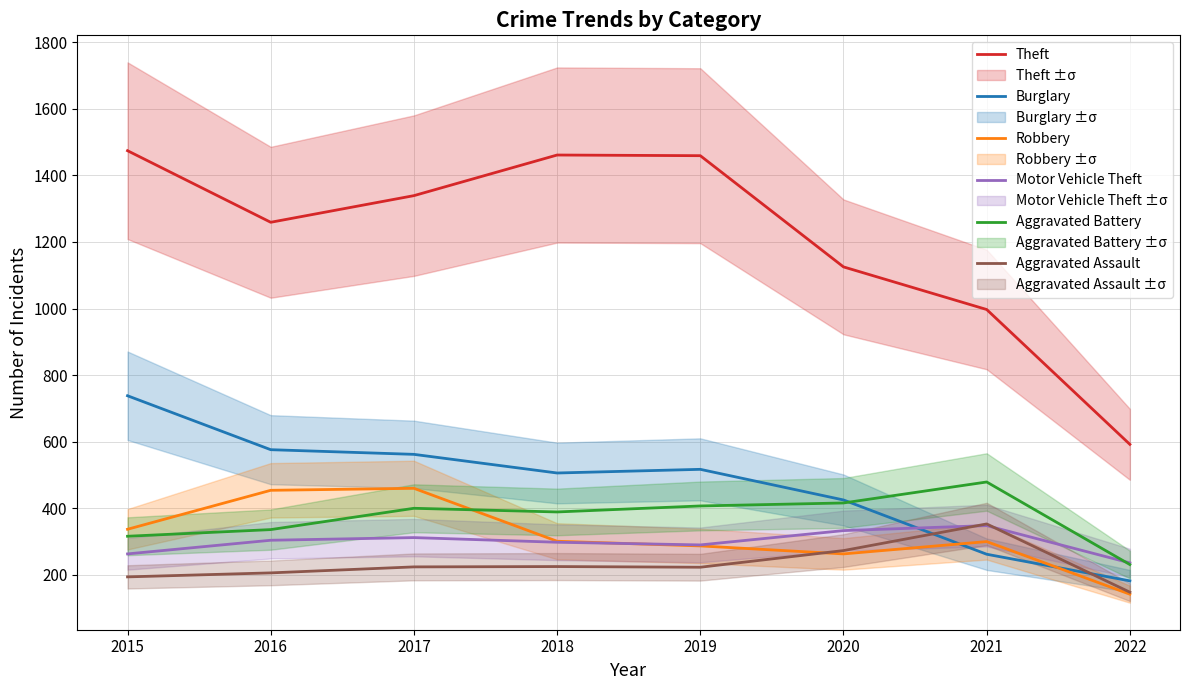

True or false: Robbery and Aggravated Assault cross at least once.

True